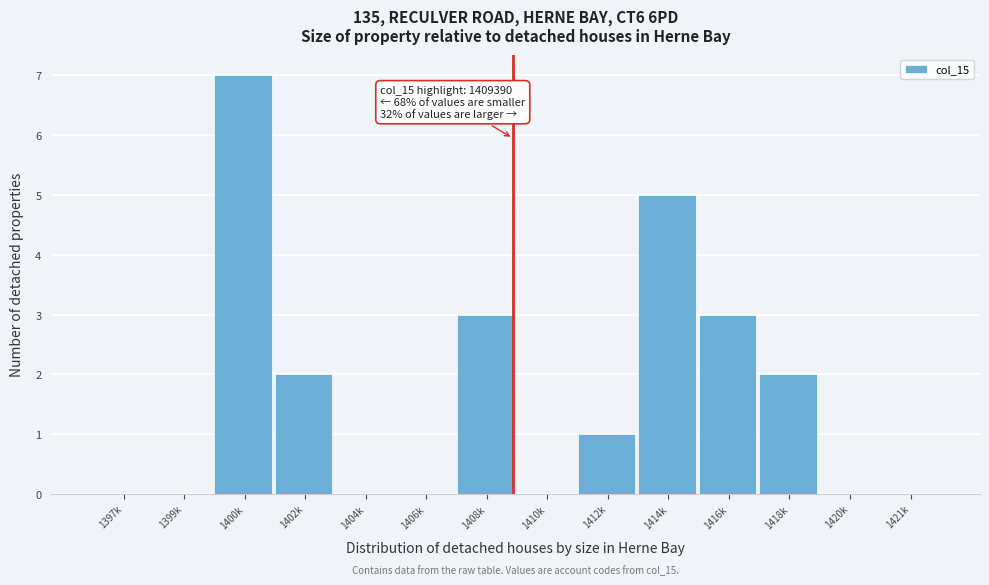

Reading left to right, list all the values displayed in this chart.

1397k=0	1399k=0	1400k=7	1402k=2	1404k=0	1406k=0	1408k=3	1410k=0	1412k=1	1414k=5	1416k=3	1418k=2	1420k=0	1421k=0